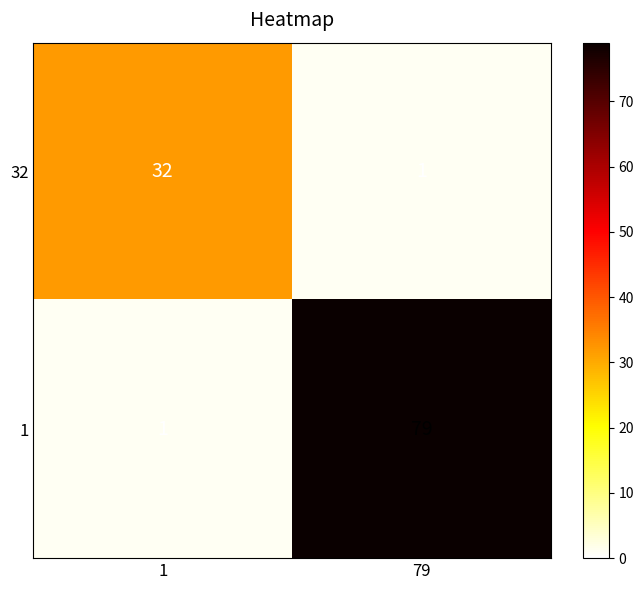

Rank the series by their maximum value, from lowest to highest.

32, 1